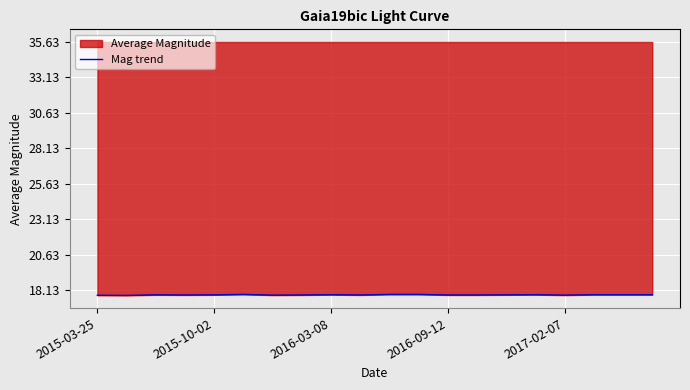

Does the chart display data point markers on the line(s)?

No